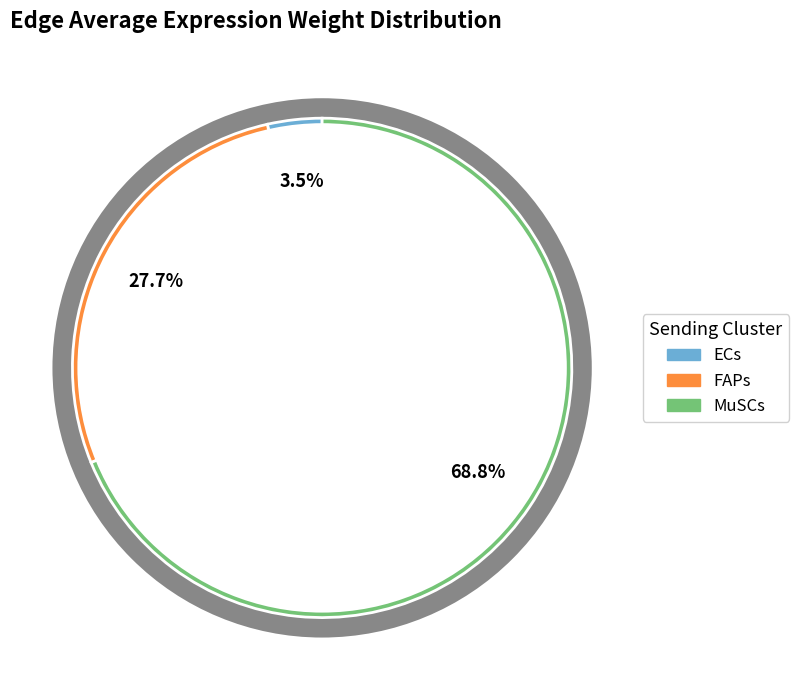

Which category accounts for the majority?

MuSCs